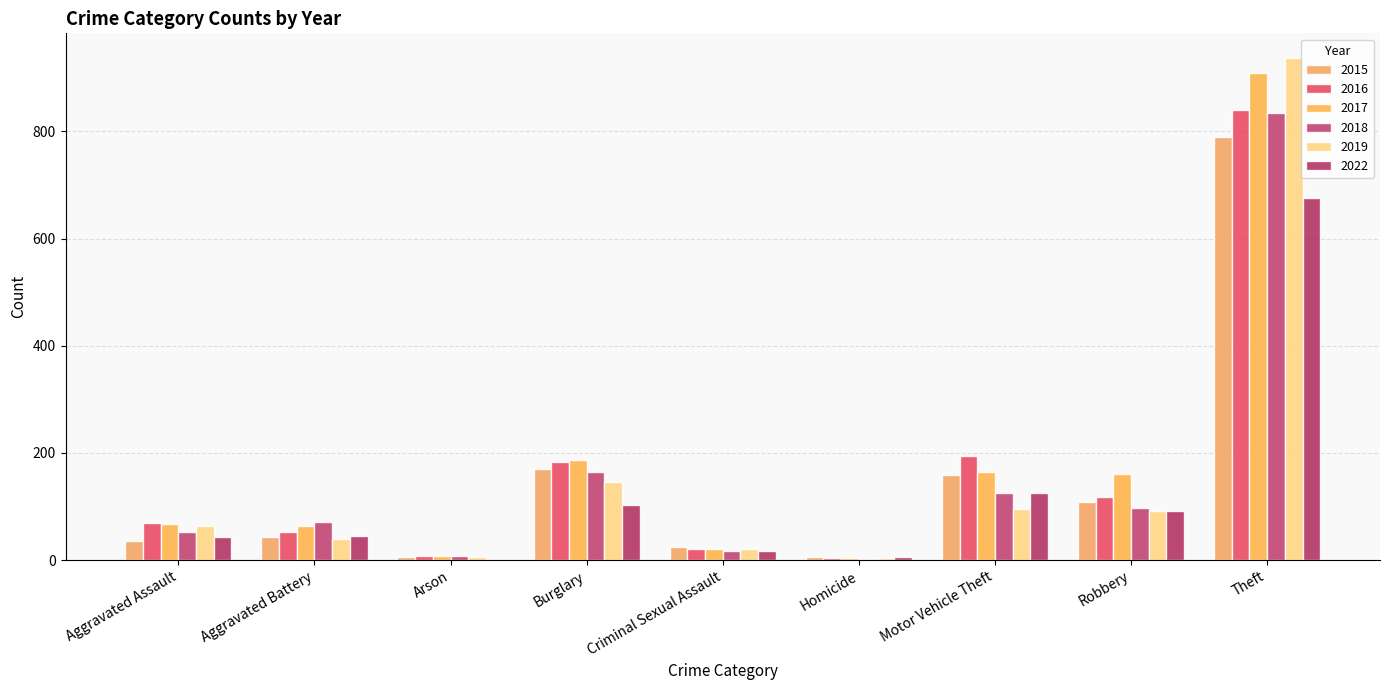

Is the value of 2019 at Burglary greater than the value of 2017 at Criminal Sexual Assault?

Yes